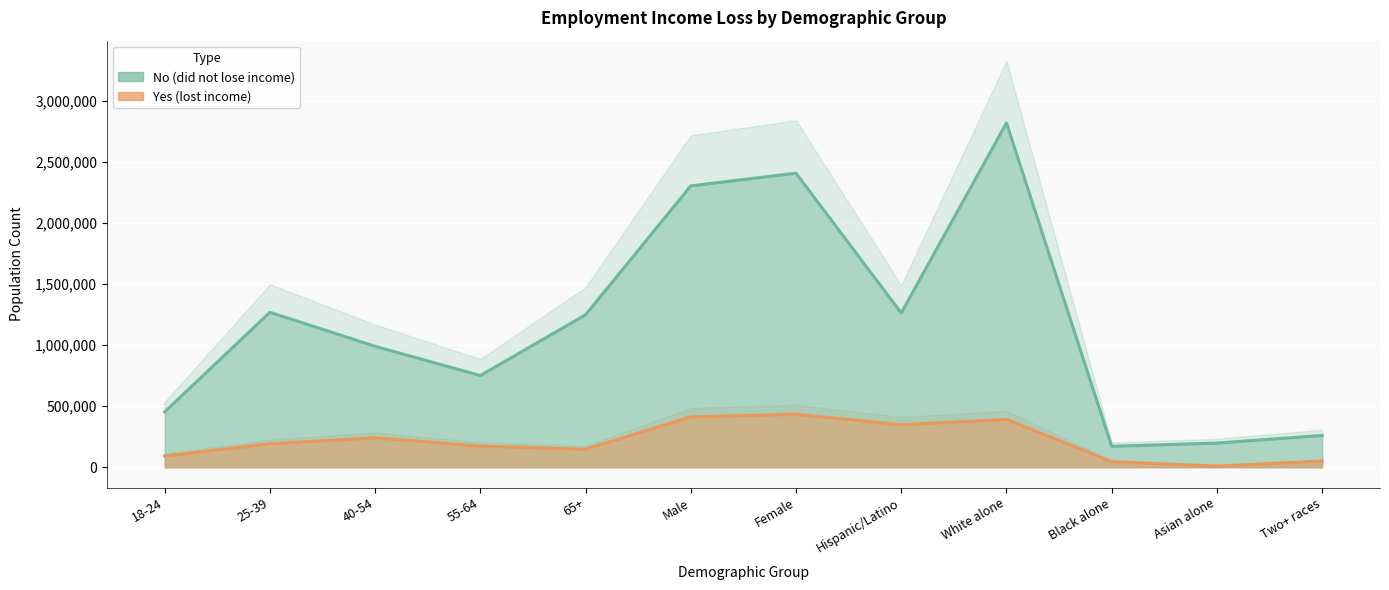

Where is Yes (lost income) nearest to the value 221031?

40-54